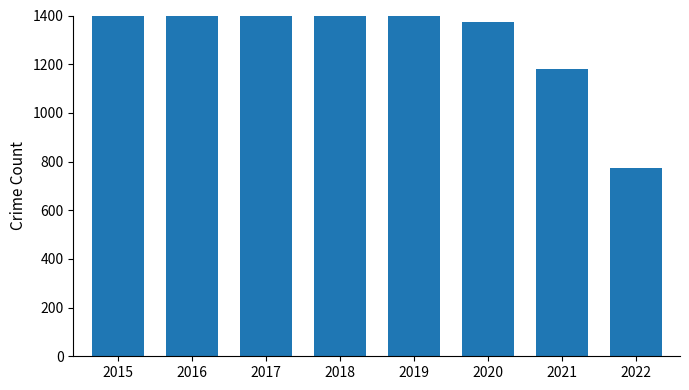

Reading left to right, transcribe all the data shown in this chart.

1768	2049	2011	1865	1866	1374	1182	773